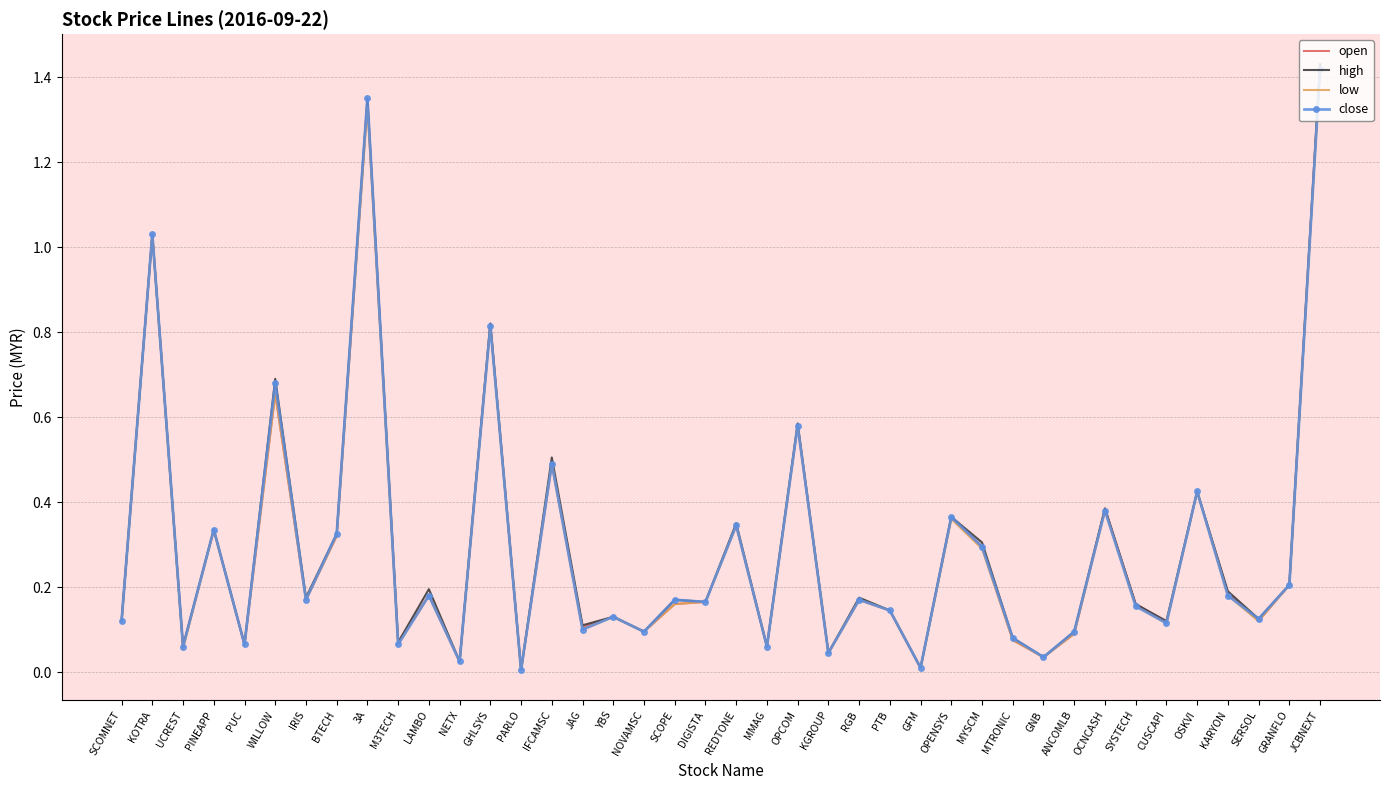

The value of high at KARYON is 0.2. True or false?

True